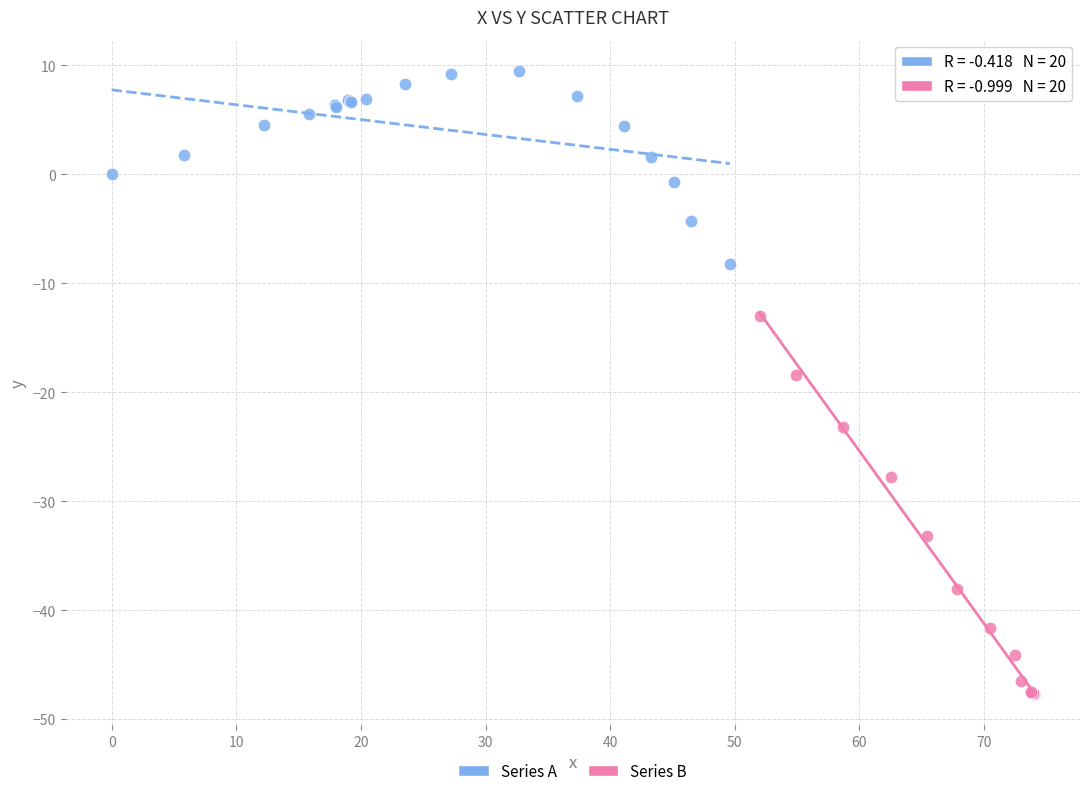

Which series has the largest Y range (max minus min)?

Series B